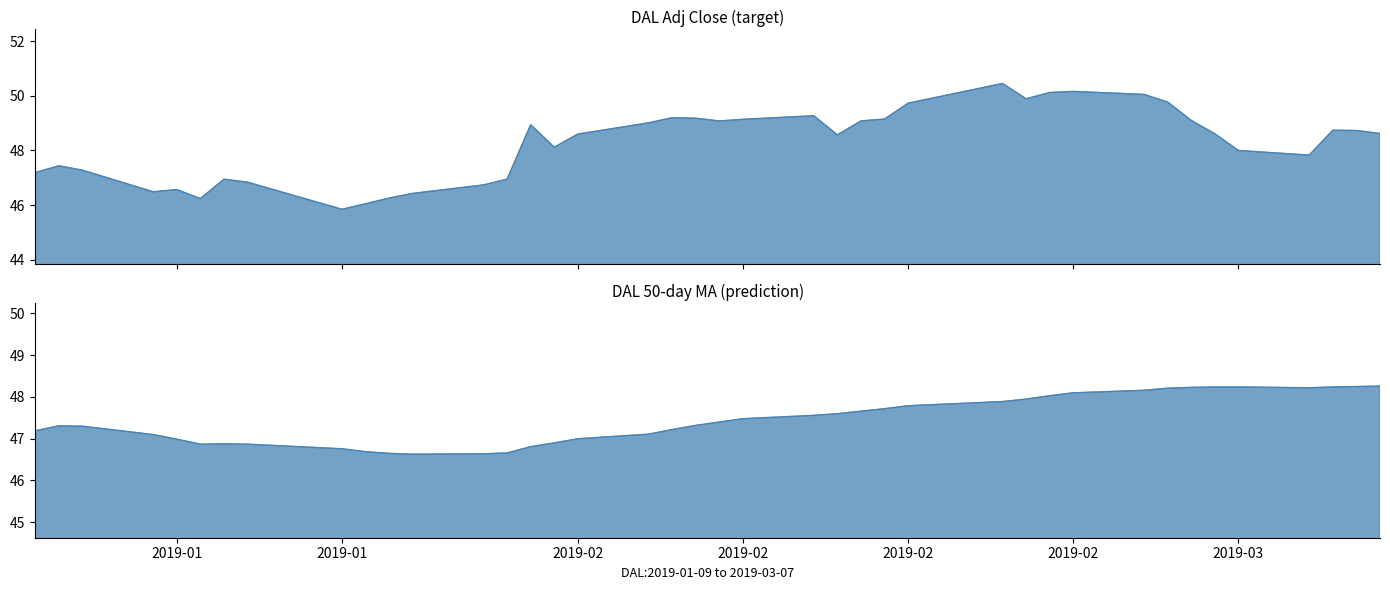

Which series has the largest total across all categories?

Adj Close